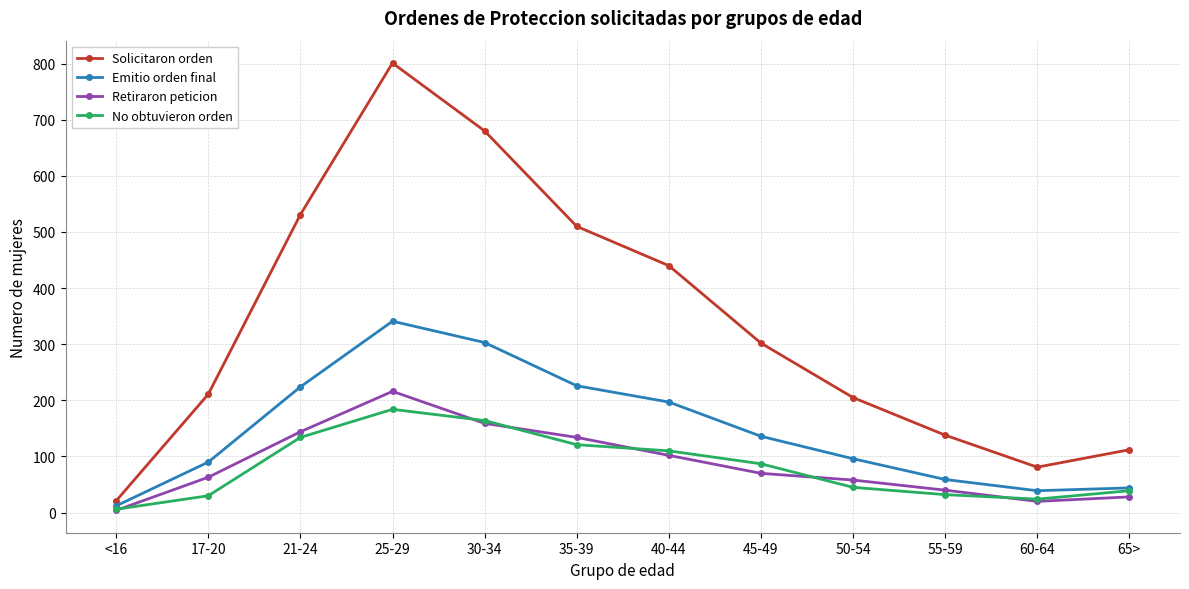

List the series in order of their peak value, highest first.

Solicitaron orden, Emitio orden final, Retiraron peticion, No obtuvieron orden